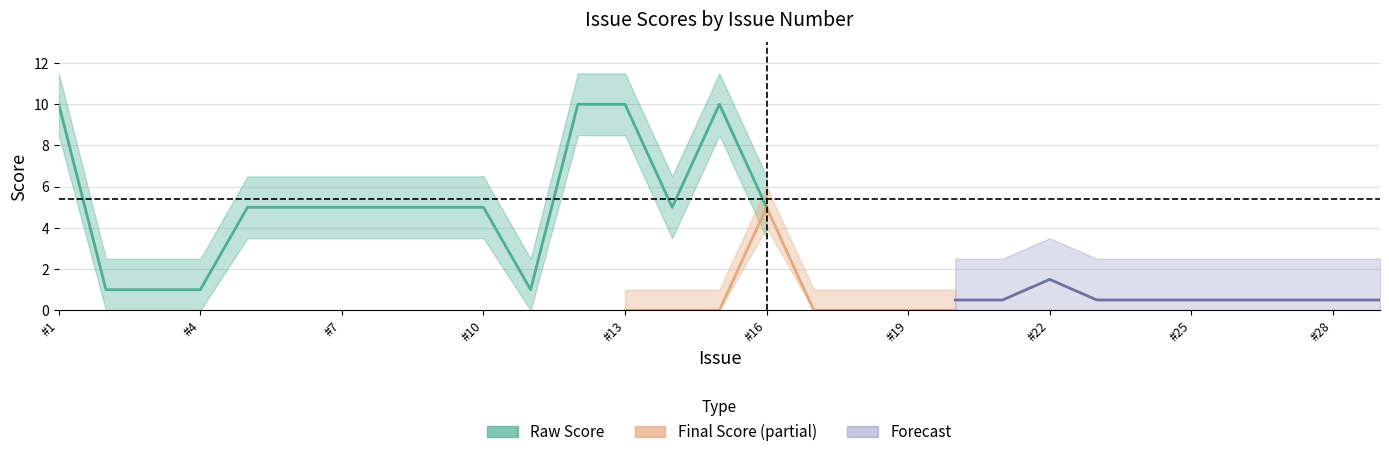

The Raw Score series shows 5 at 8. True or false?

True